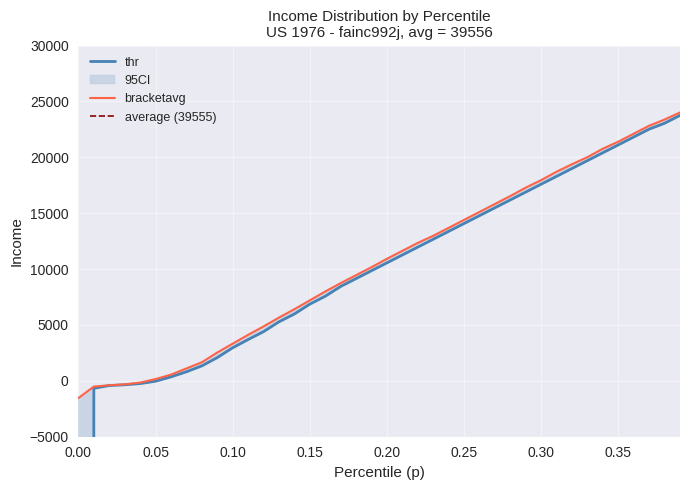

Rank the series by their maximum value, from lowest to highest.

thr, bracketavg